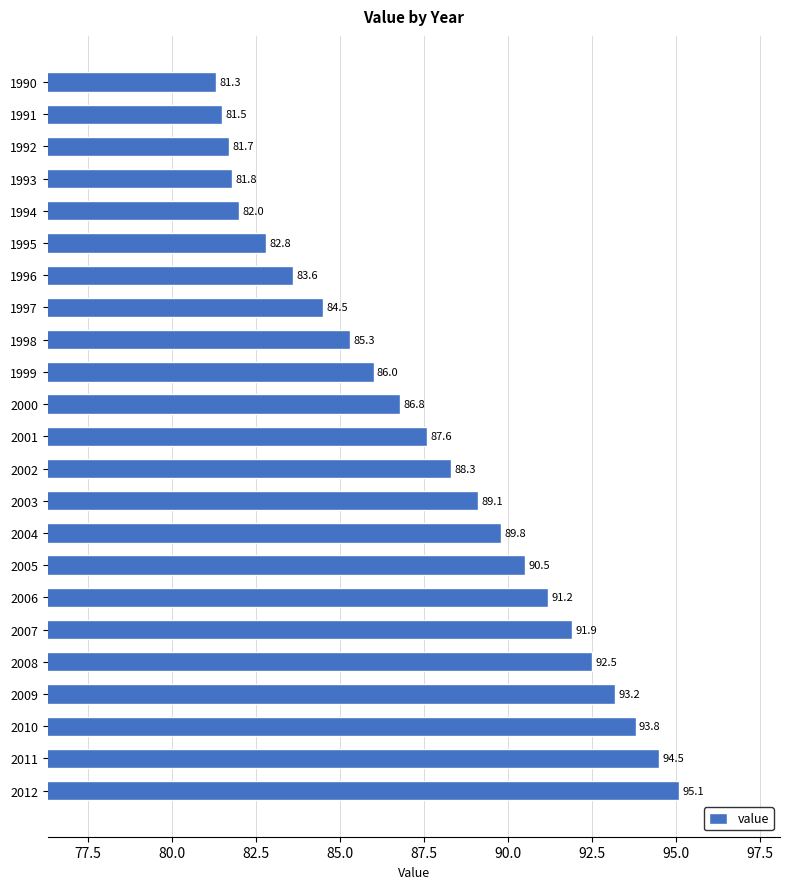

Which label corresponds to the smallest value in the chart?

1990